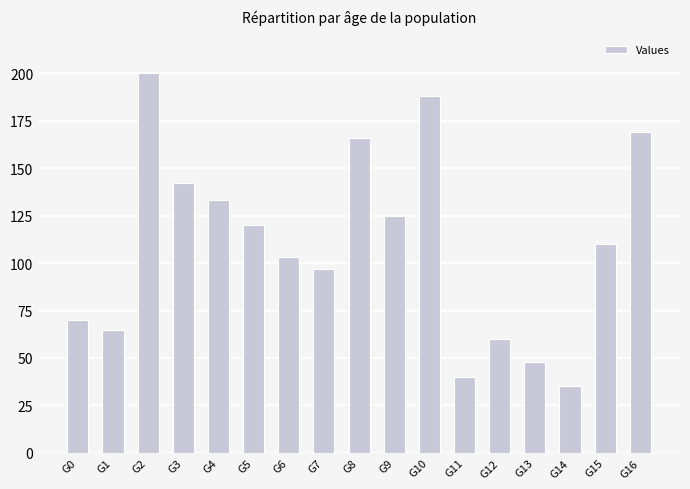

How many bars are there in total?

17